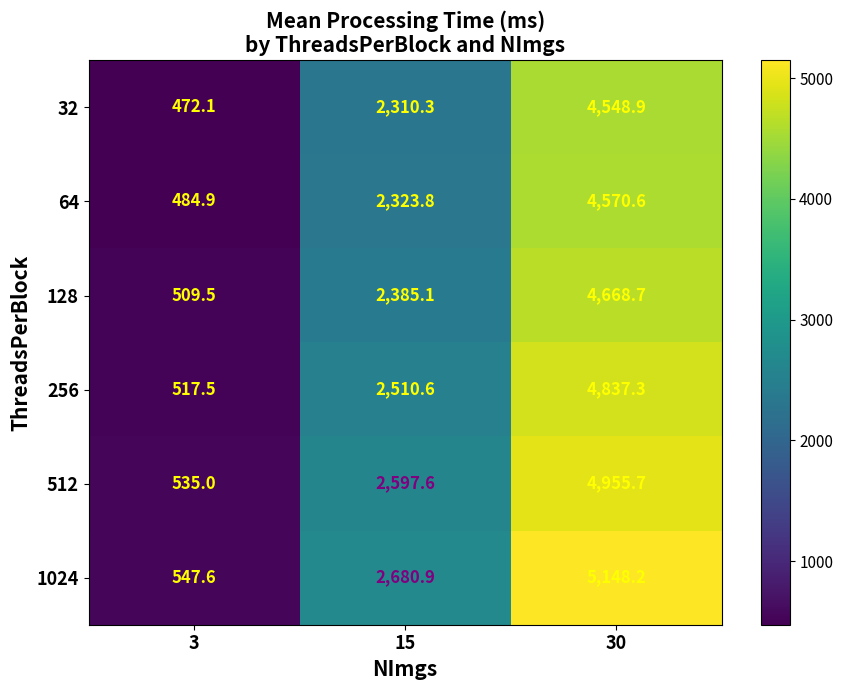

Where does the 1024 series first go above 2680?

15